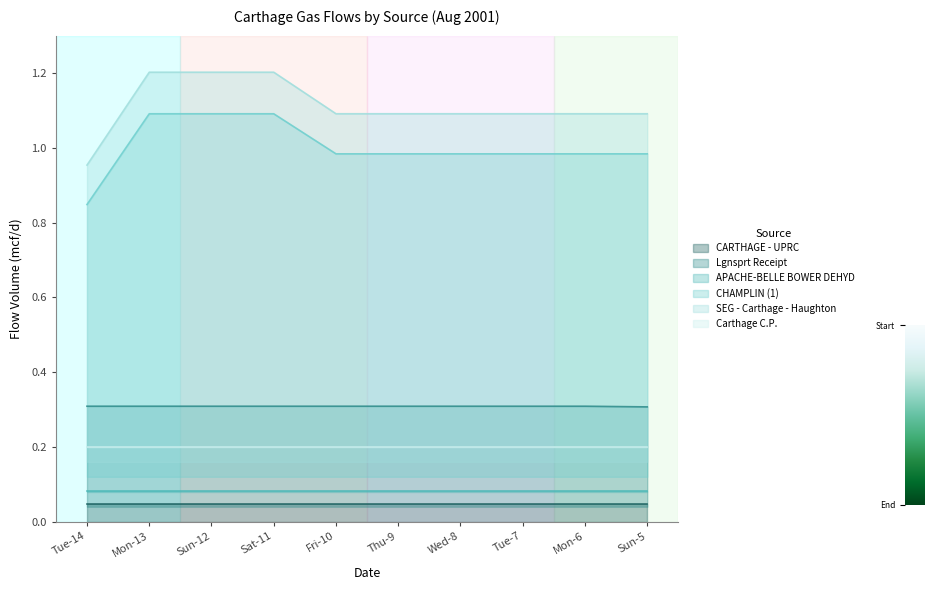

At which category is the sum across all series the highest?

Mon-13